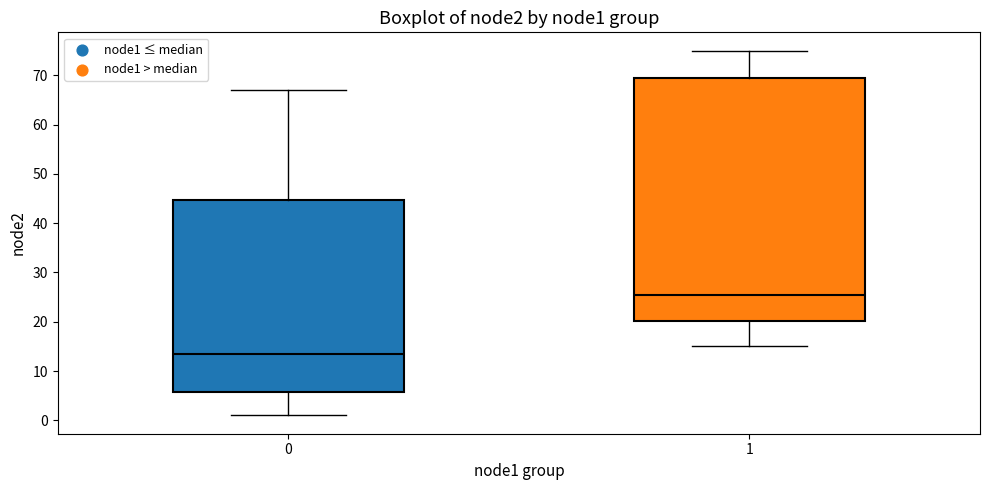

Which box is the tallest, from its lower edge to its upper edge?

1